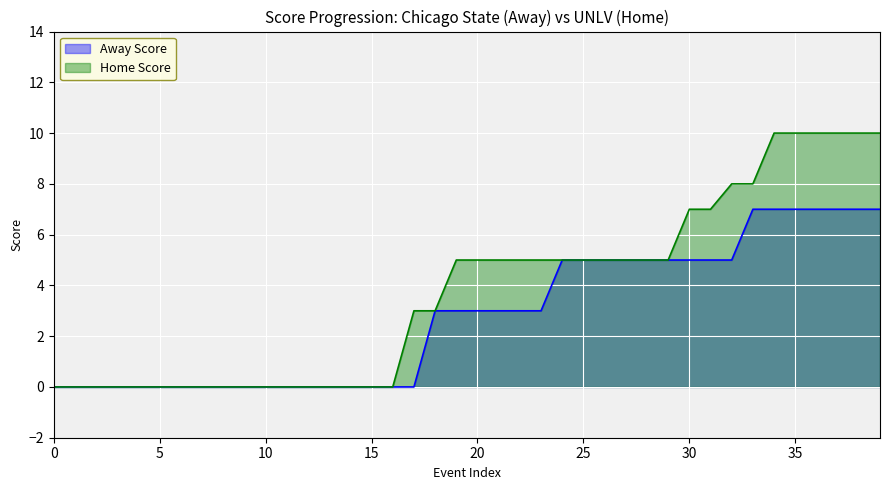

What is the difference between the Away Score values at 4 and 32?

5